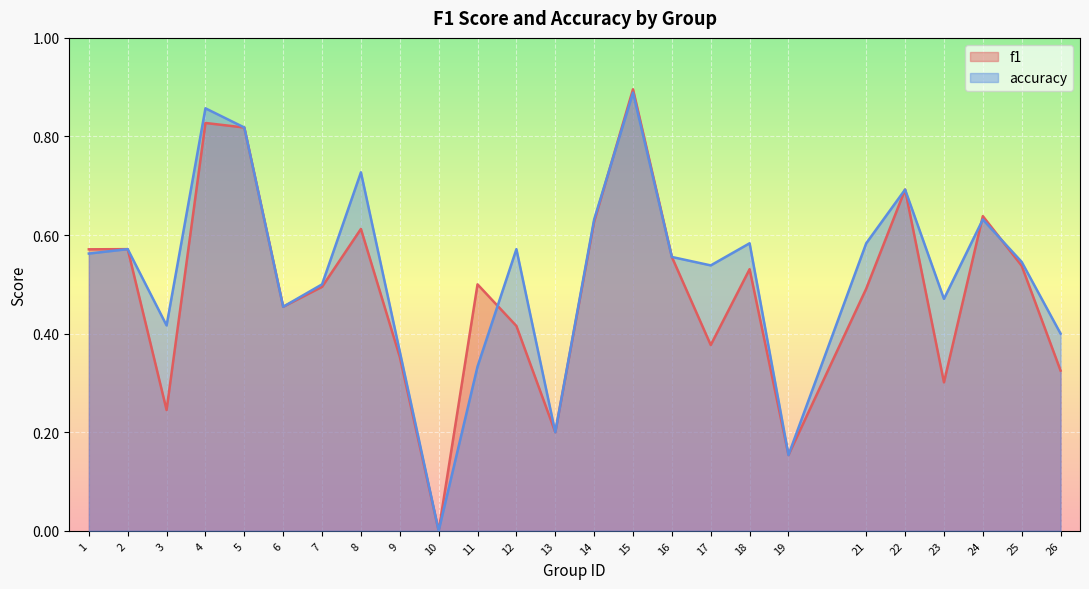

Which series has the widest spread of values?

f1